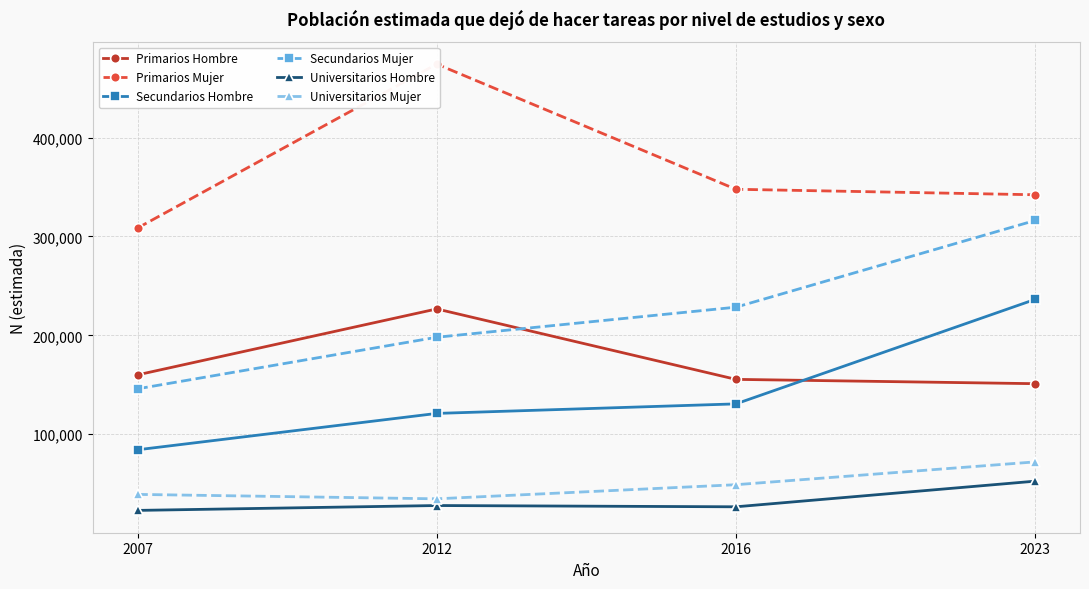

How many lines are shown in the chart?

6